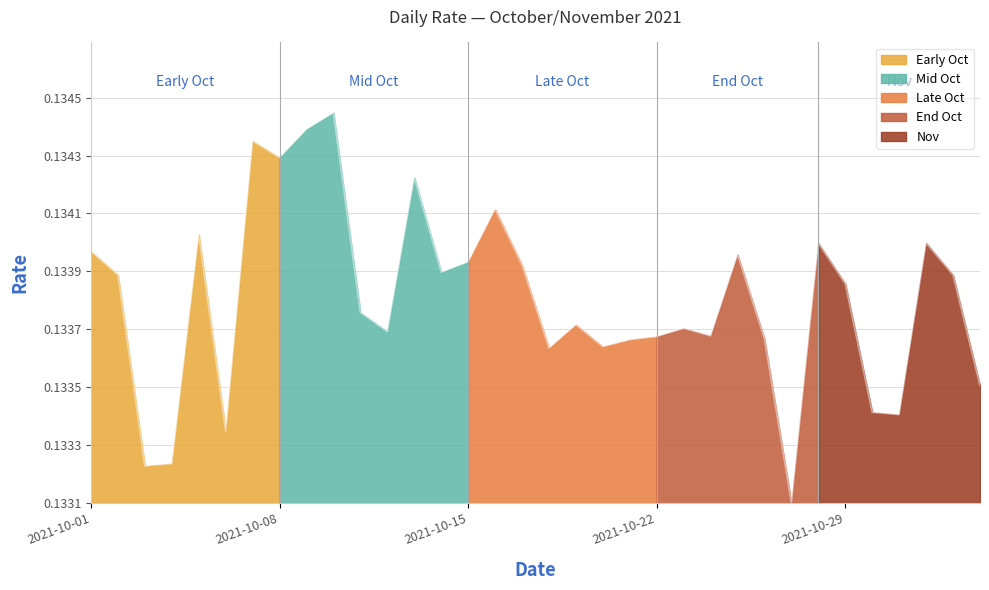

At which category does the chart reach its minimum across all series?

2021-10-27